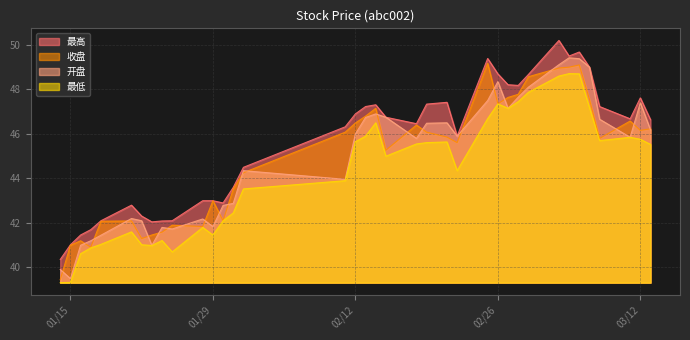

List the series in order of their peak value, lowest first.

最低, 收盘, 开盘, 最高